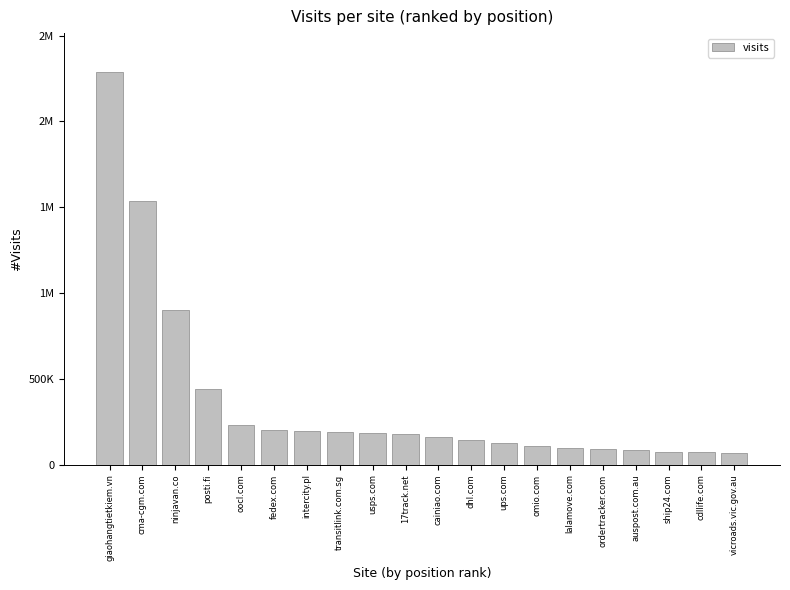

What position from the right is usps.com?

12